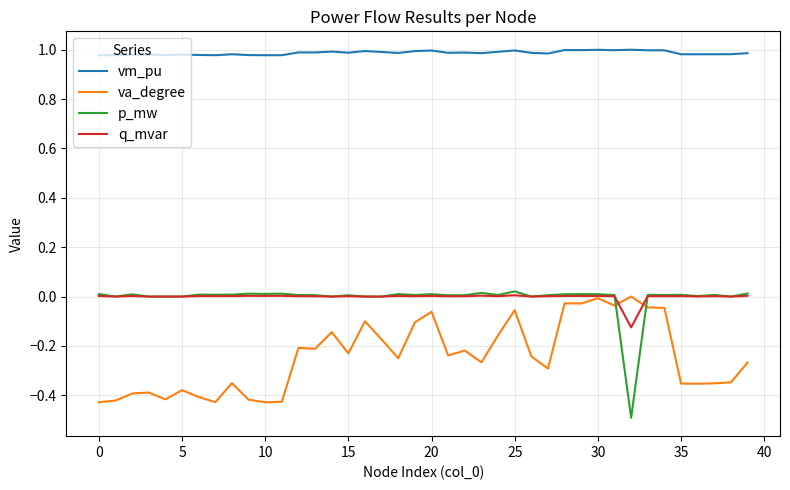

What is the minimum value shown in the chart?

-0.5